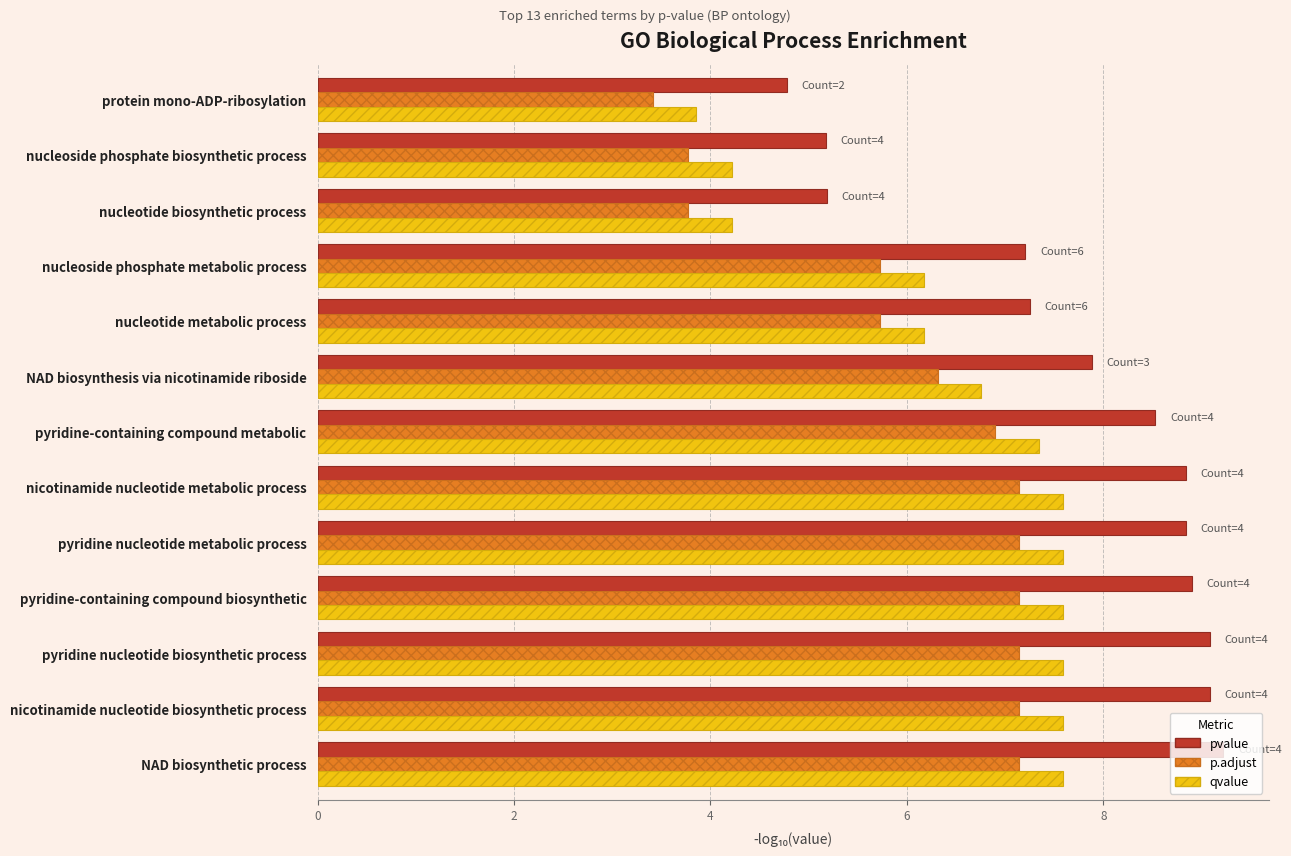

Read the qvalue value at nucleotide metabolic process.

6.2